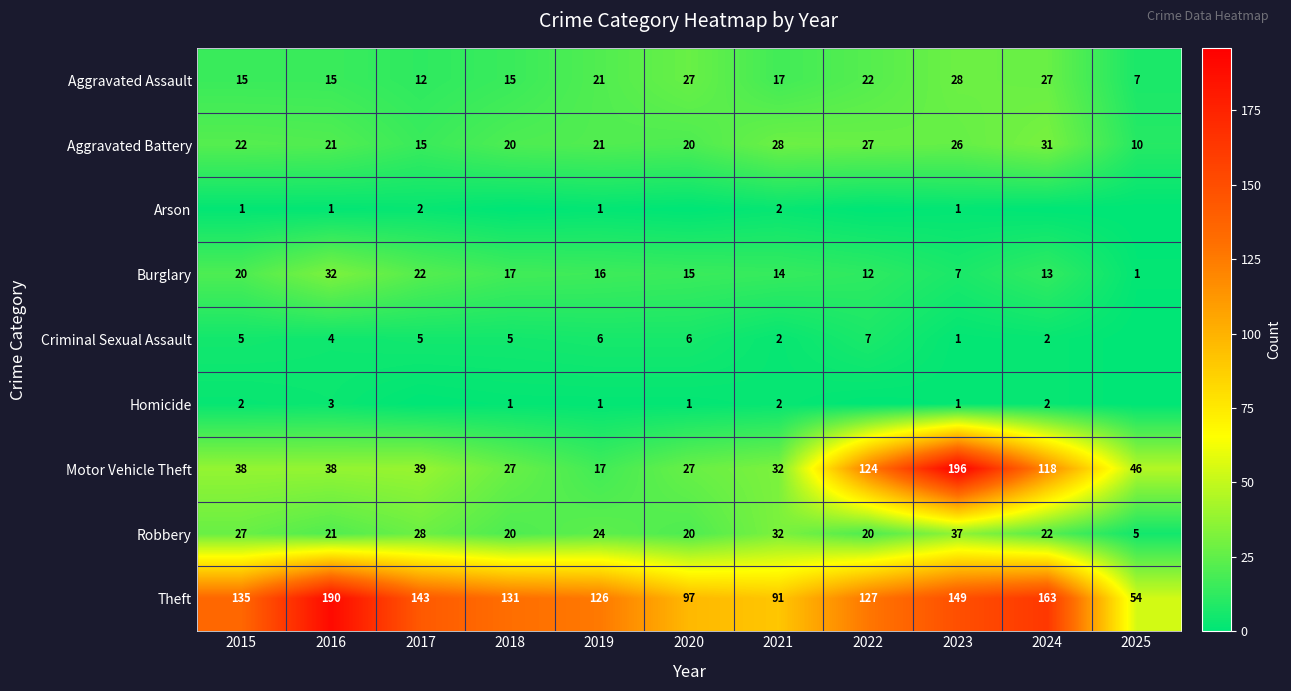

True or false: Motor Vehicle Theft has a value of 12 at 2021.

False